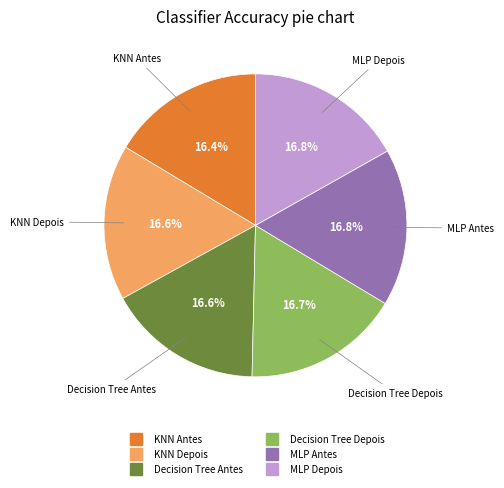

What is the total percentage of Decision Tree Antes and MLP Antes?

33.4%